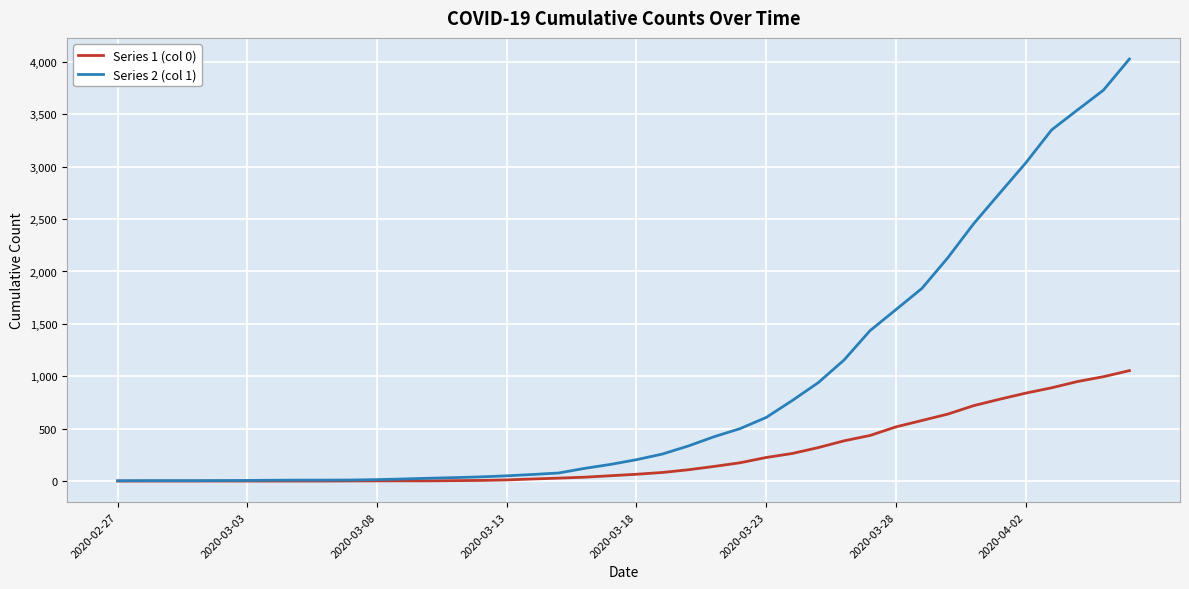

Does the chart have visible grid lines?

Yes